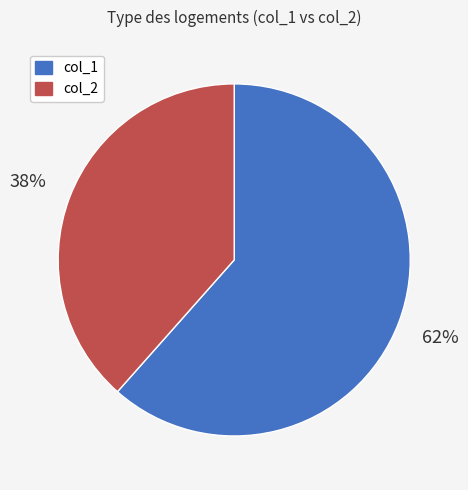

To the nearest percent, what is the combined percentage of col_2 and col_1?

100%